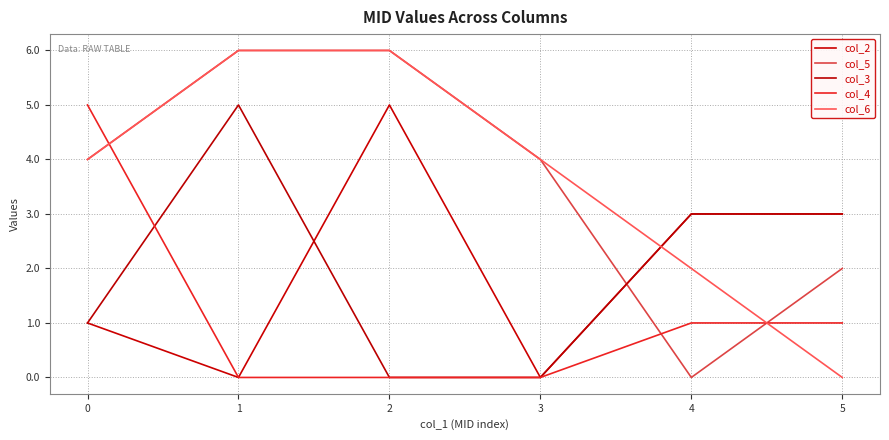

Does the chart have visible grid lines?

Yes